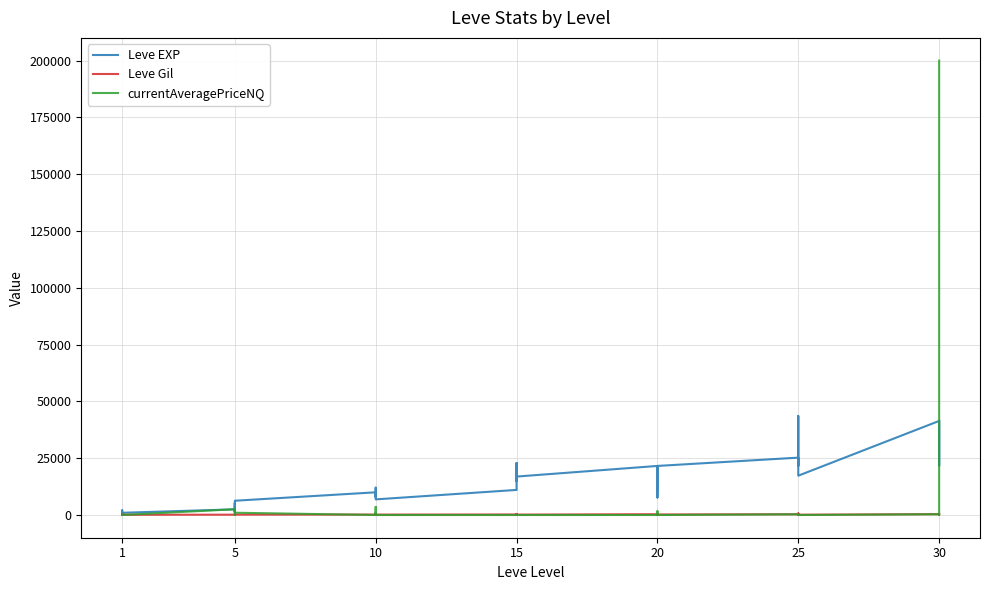

Which category has the lowest value in the Leve Gil series?

20